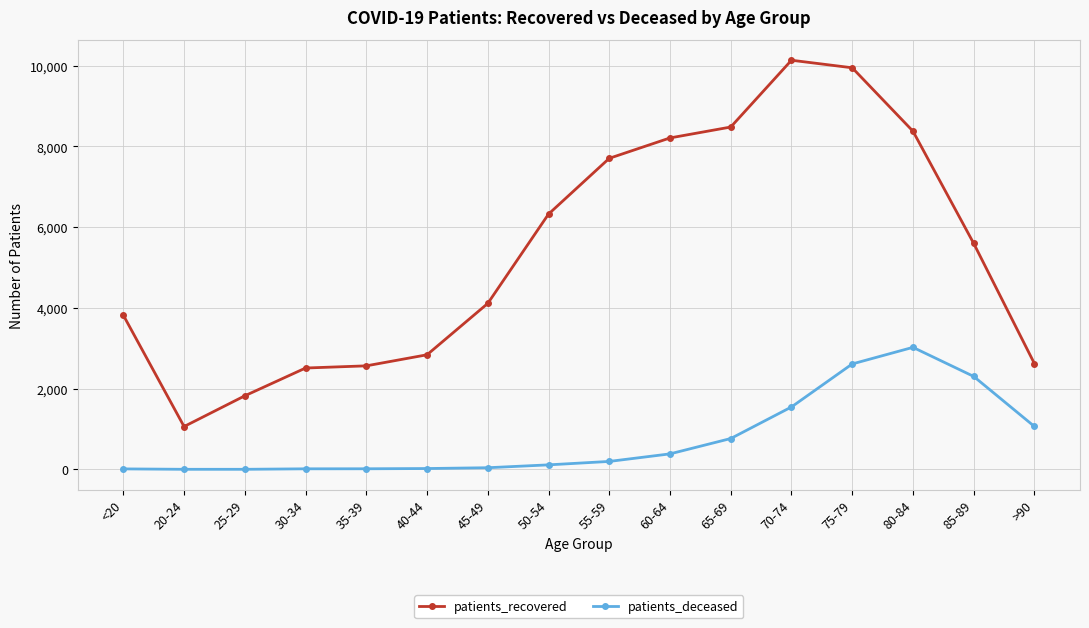

True or false: patients_recovered has more than 2 interior local peaks.

False